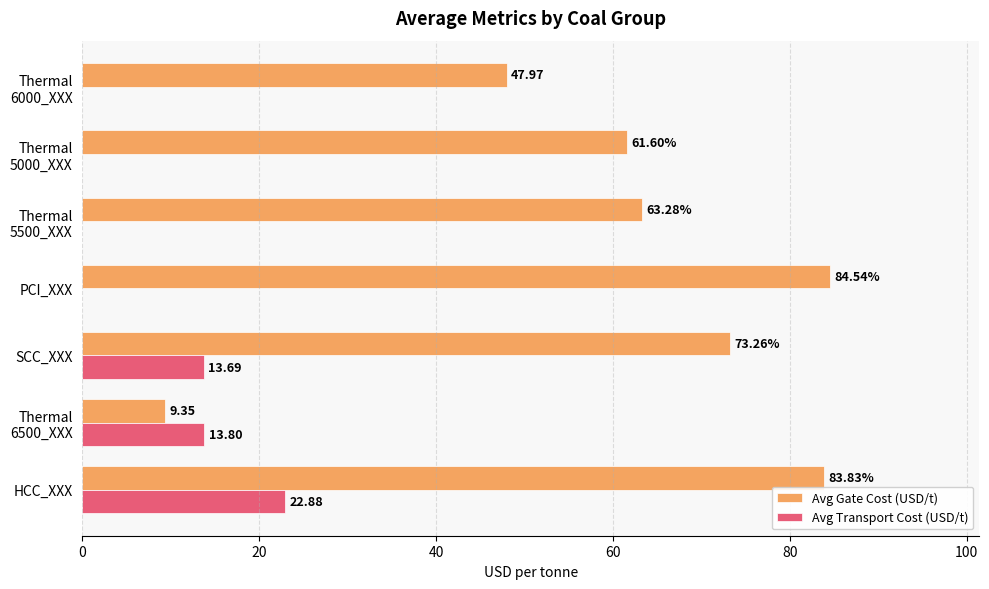

Which category has the highest value across all series?

PCI_XXX